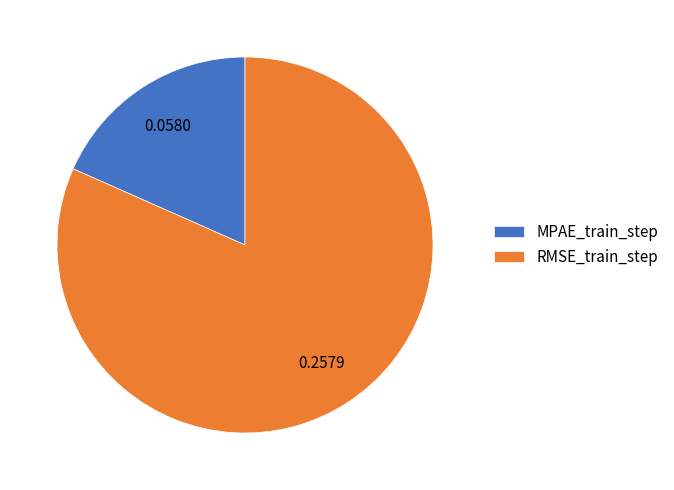

Between RMSE_train_step and MPAE_train_step, which is larger?

RMSE_train_step